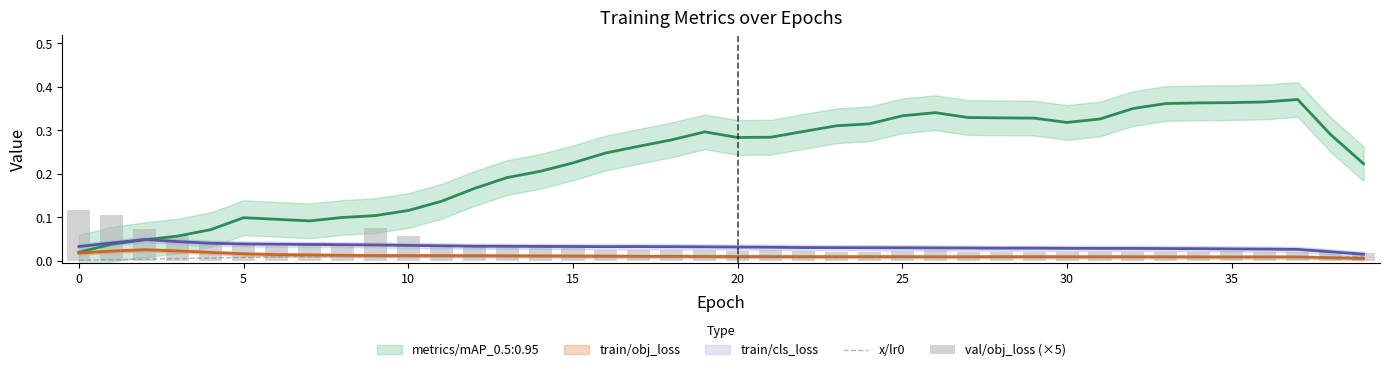

True or false: x/lr0 has a value of 0.0 at 18.

False